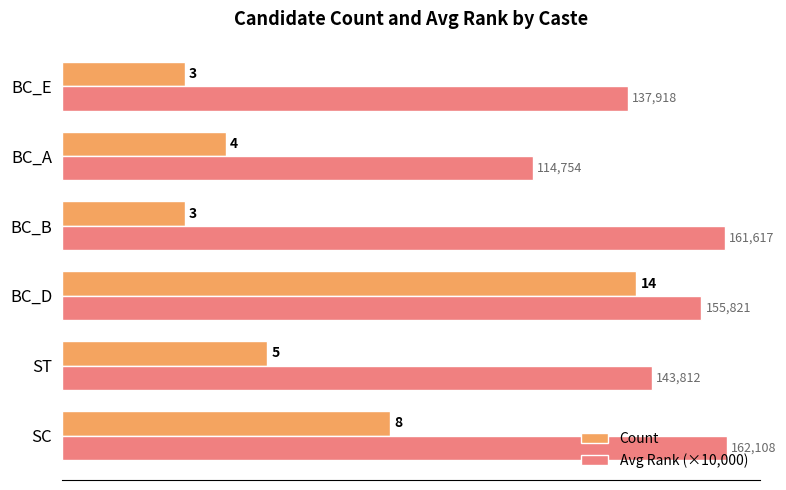

Rank the series by their maximum value, from highest to lowest.

Avg Rank (×10,000), Count